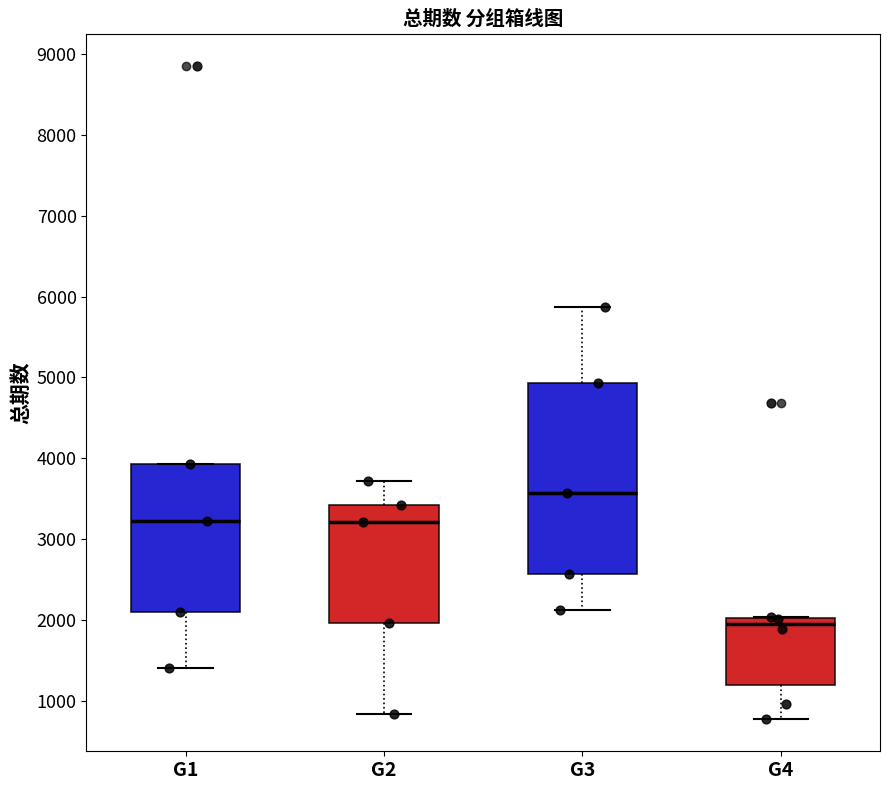

Reading left to right, transcribe this box plot: for each box, give where its median line is, the range the box spans, and where its two whiskers end, as read against the y-axis. The values are not printed on the chart, so give them approximately, as read against the axis.

G1: median 3200, box 2100 to 3900, whiskers 1400 to 3900
G2: median 3200, box 2000 to 3400, whiskers 800 to 3700
G3: median 3600, box 2600 to 4900, whiskers 2100 to 5900
G4: median 2000 (just below the box's upper edge), box 1200 to 2000, whiskers 800 to 2000